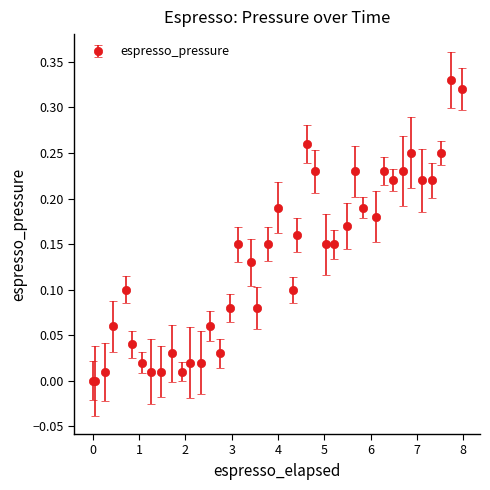

True or false: the data has more than 0 interior local peaks.

True